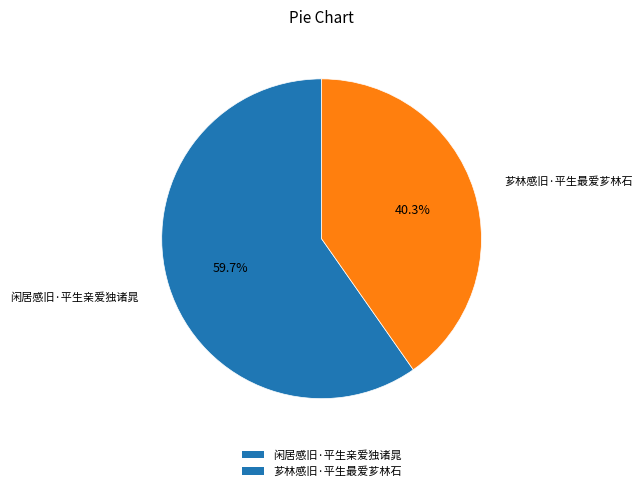

The 芗林感旧·平生最爱芗林石 slice represents 40% of the pie. True or false?

True